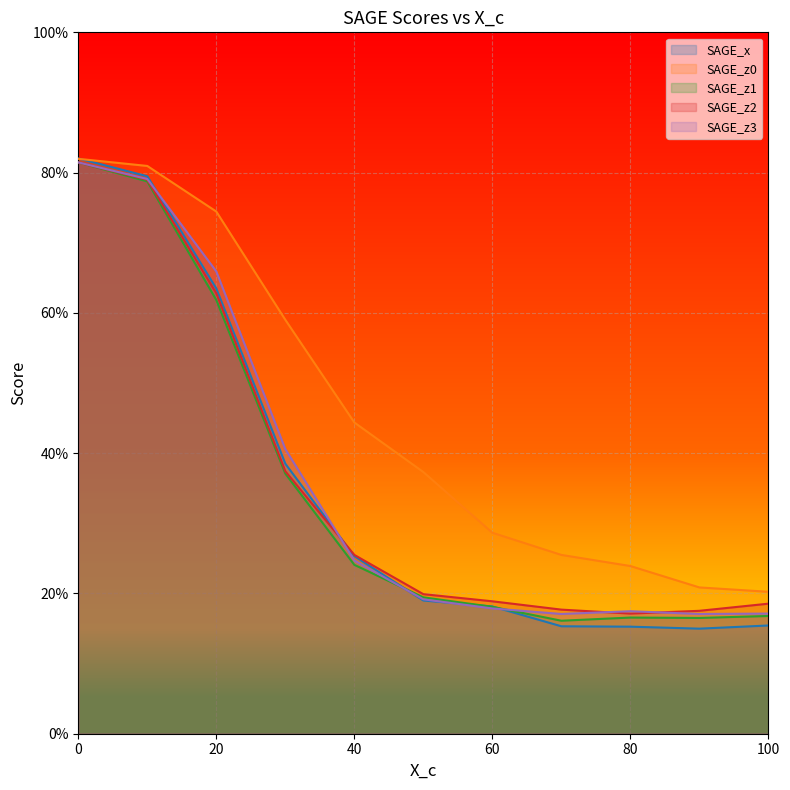

How many lines are shown in the chart?

5